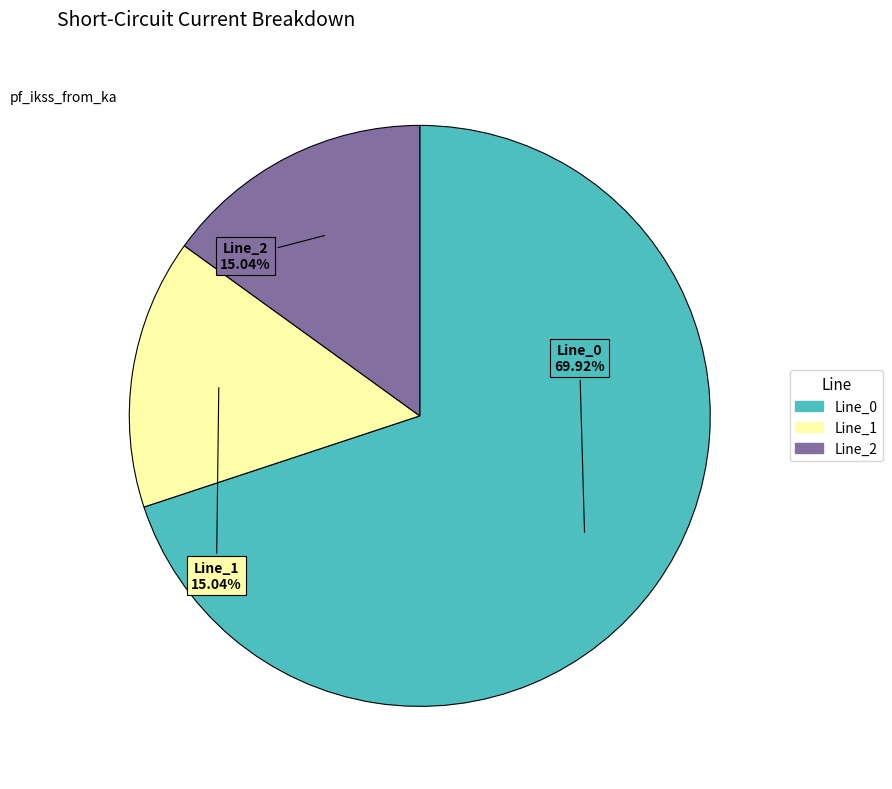

How many slices are in this pie chart?

3